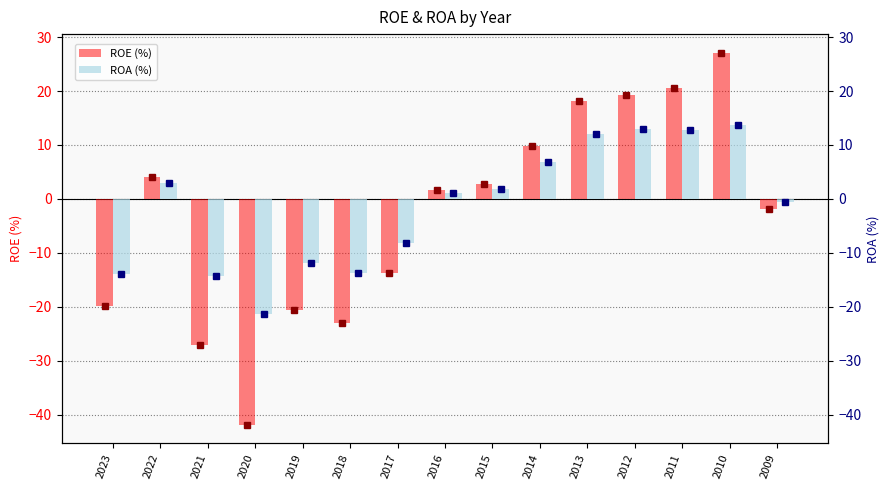

Reading right to left, what are all the values shown in this chart?

ROE (%): -1.9	27.1	20.6	19.2	18.1	9.8	2.7	1.7	-13.7	-23.1	-20.6	-41.9	-27.1	4.1	-19.9
ROA (%): -0.6	13.7	12.7	12.9	12.0	6.8	1.8	1.0	-8.2	-13.7	-11.8	-21.4	-14.3	2.9	-13.9